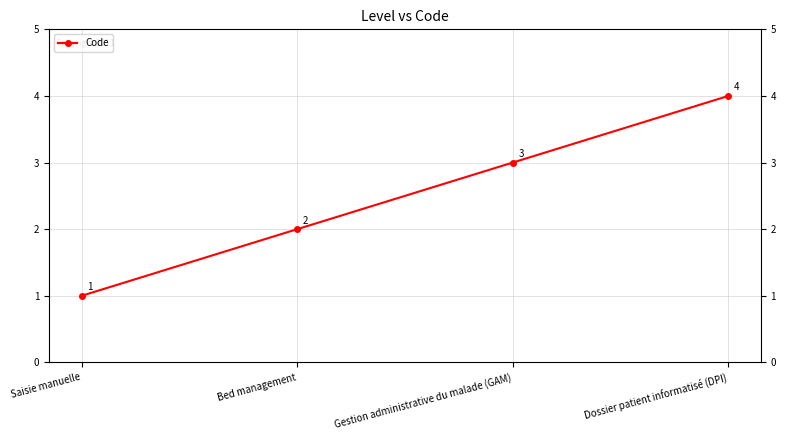

What is the value of the 2nd point from the left?

2